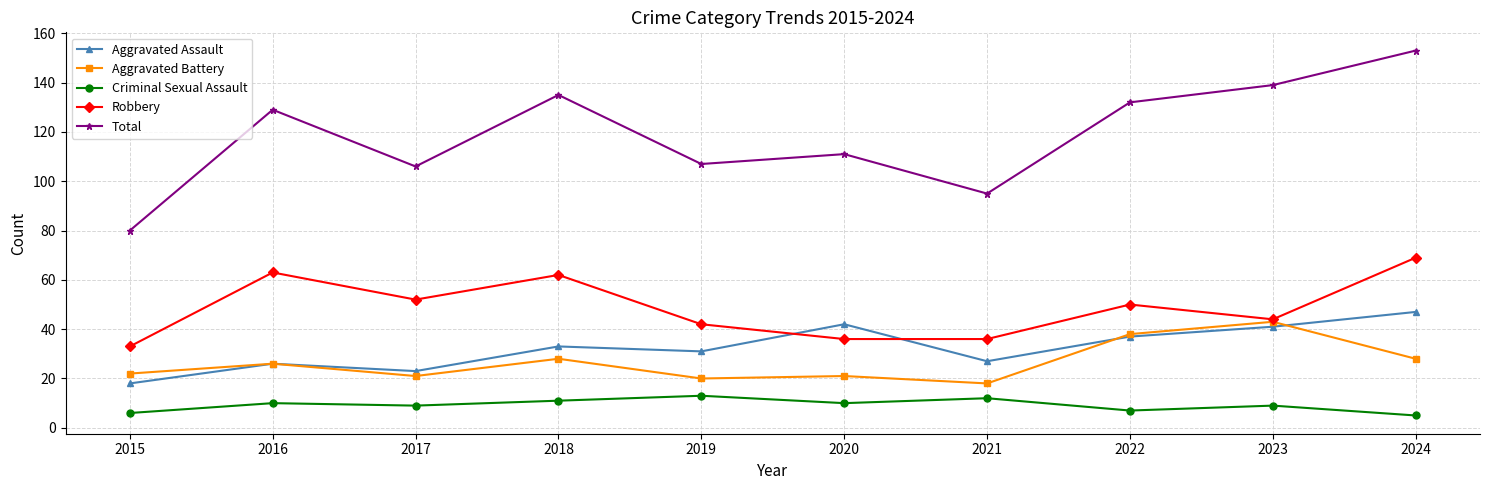

The Criminal Sexual Assault series shows 10 at 2016. True or false?

True